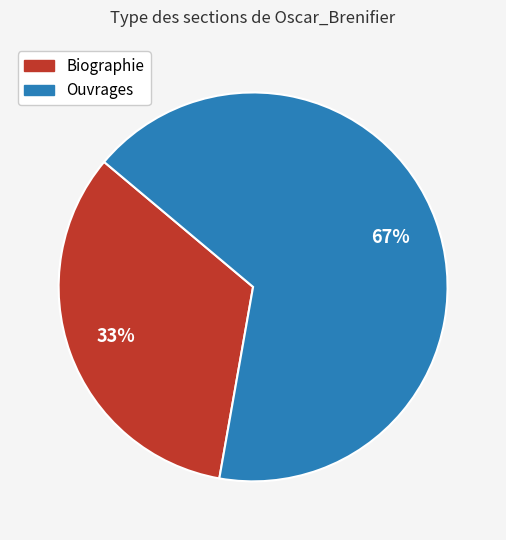

True or false: Ouvrages accounts for 81% of the total.

False